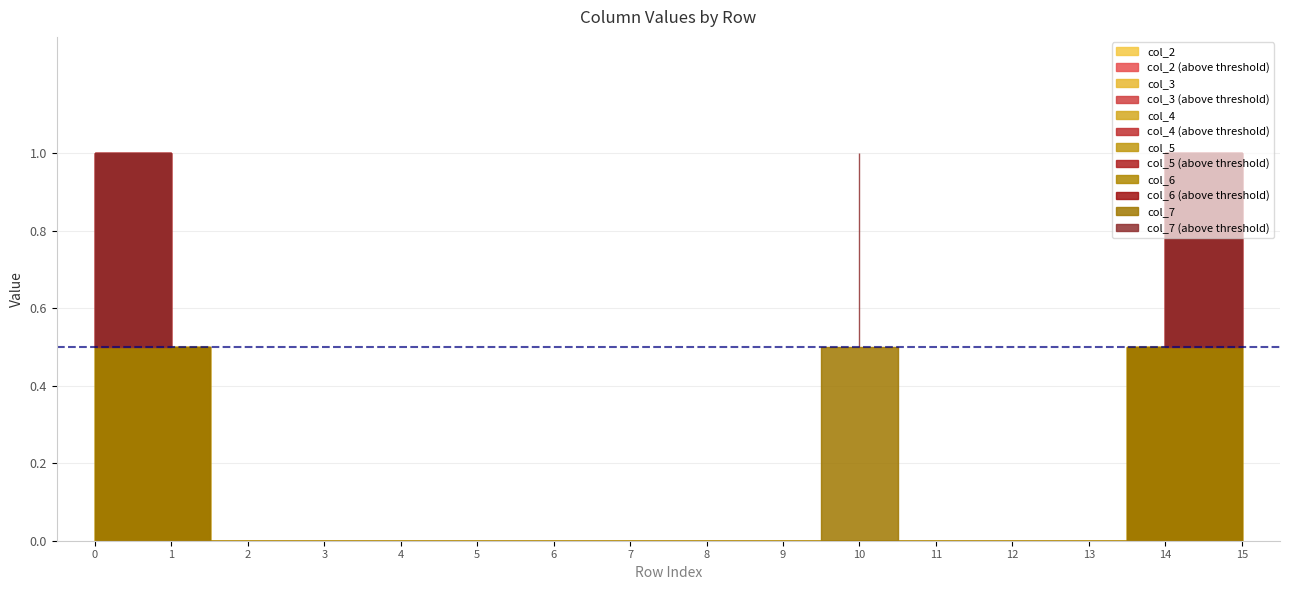

What is the sum of all col_2 values?

4